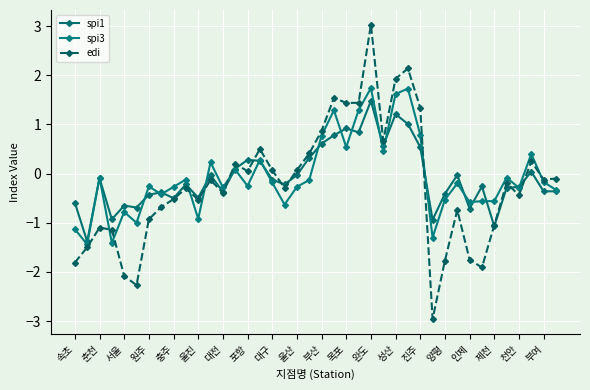

How many interior local peaks does the edi series have?

11